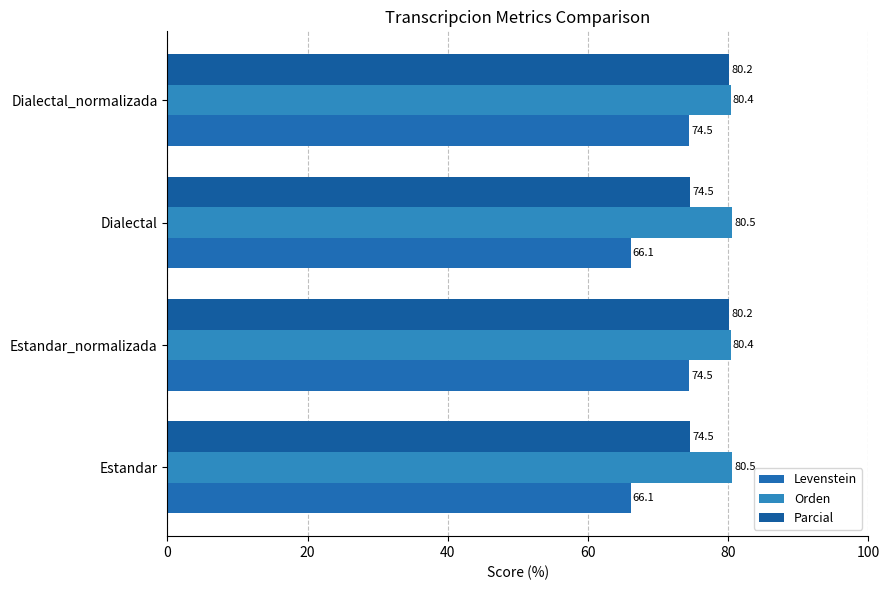

How many values in the Levenstein series exceed 74?

2